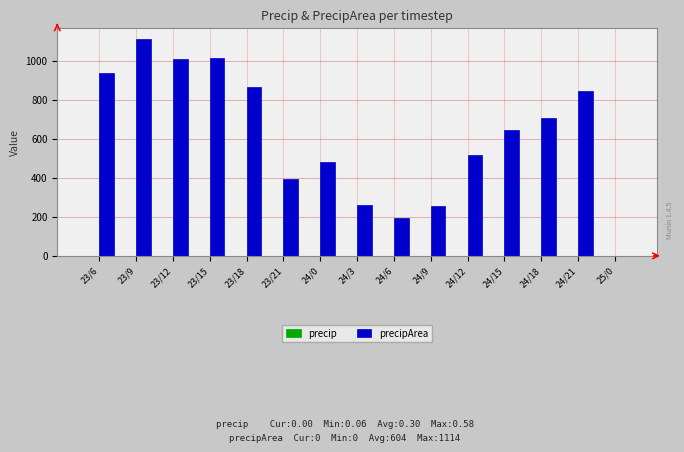

At which category is the sum across all series the highest?

23/9